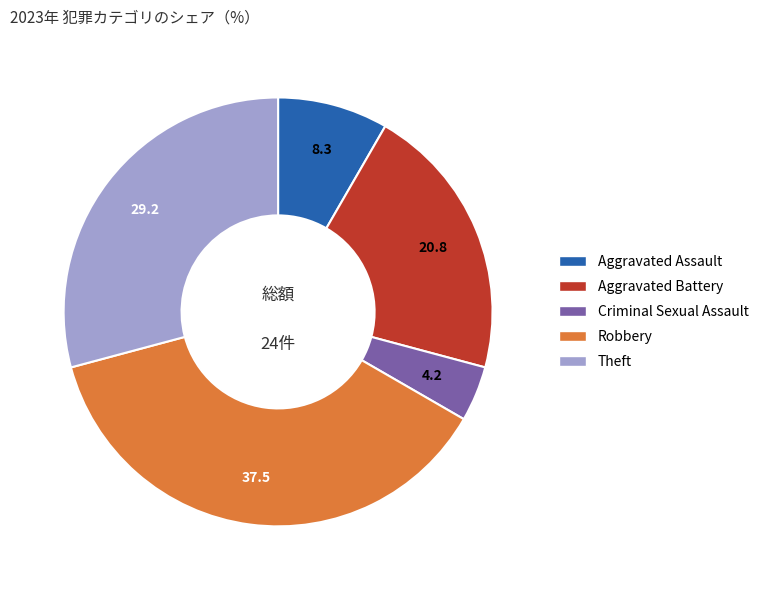

Does any single category account for the majority?

No